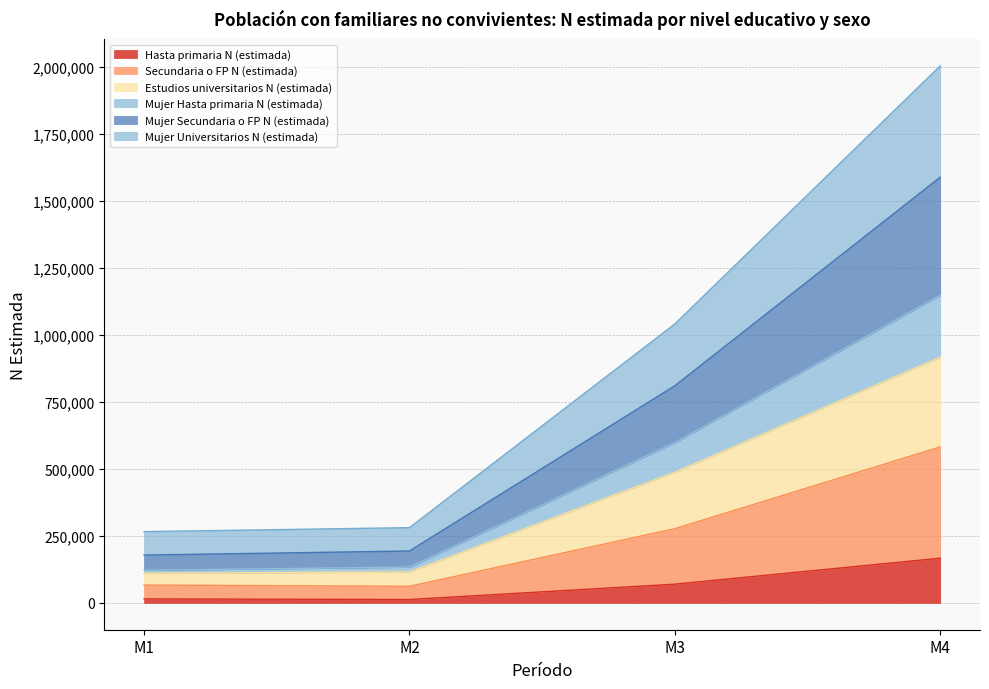

What is the maximum value for Hasta primaria N (estimada)?

166753